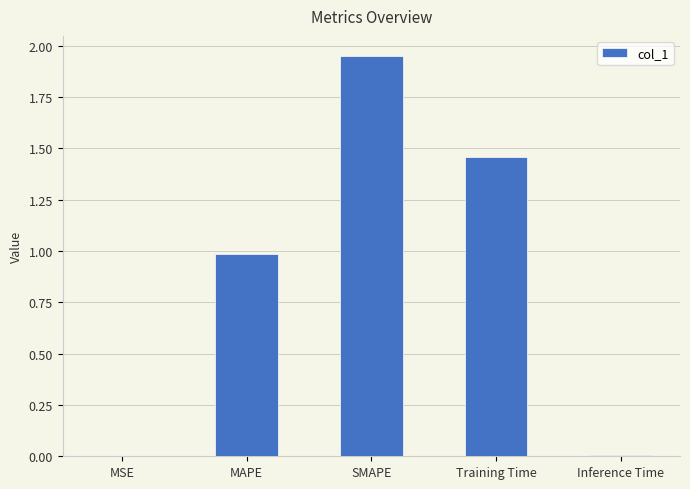

Between Inference Time and MAPE, which is larger?

MAPE